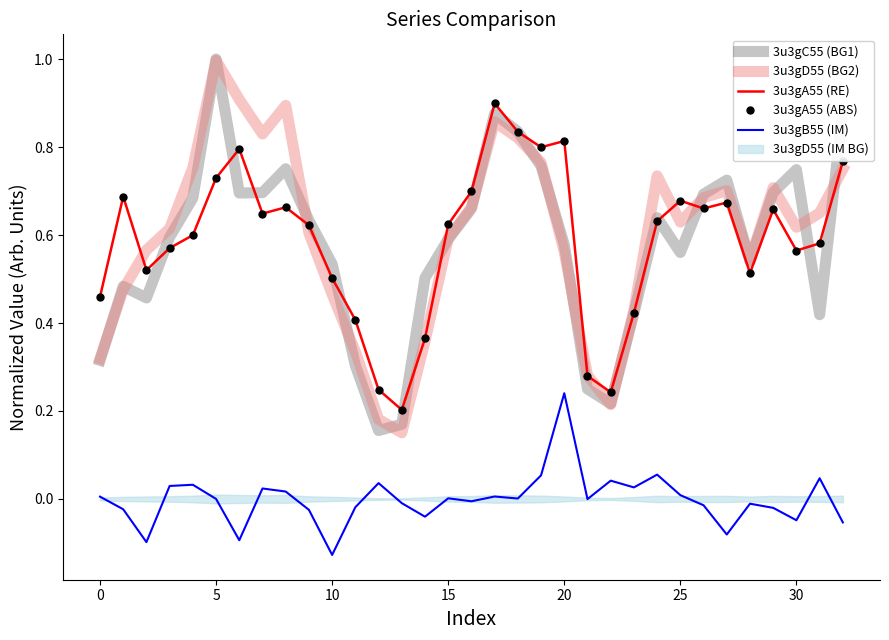

Between 28 and 14, which is larger?

28